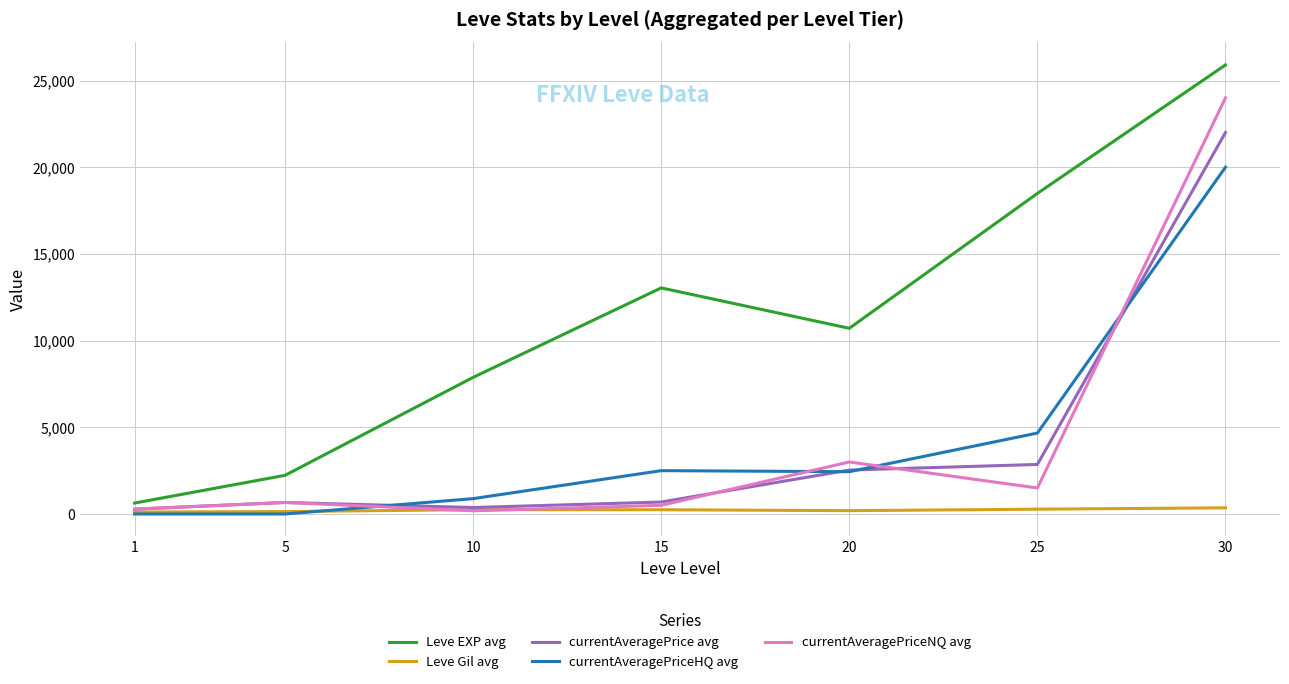

What is the sum of all currentAveragePrice avg values?

29397.2